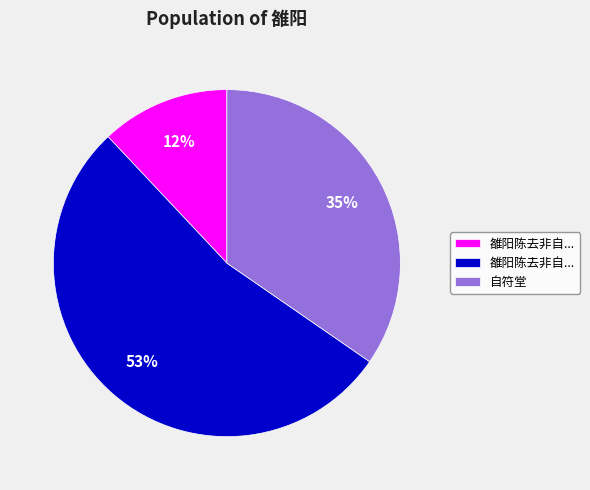

To the nearest percent, what is the average slice percentage?

33%